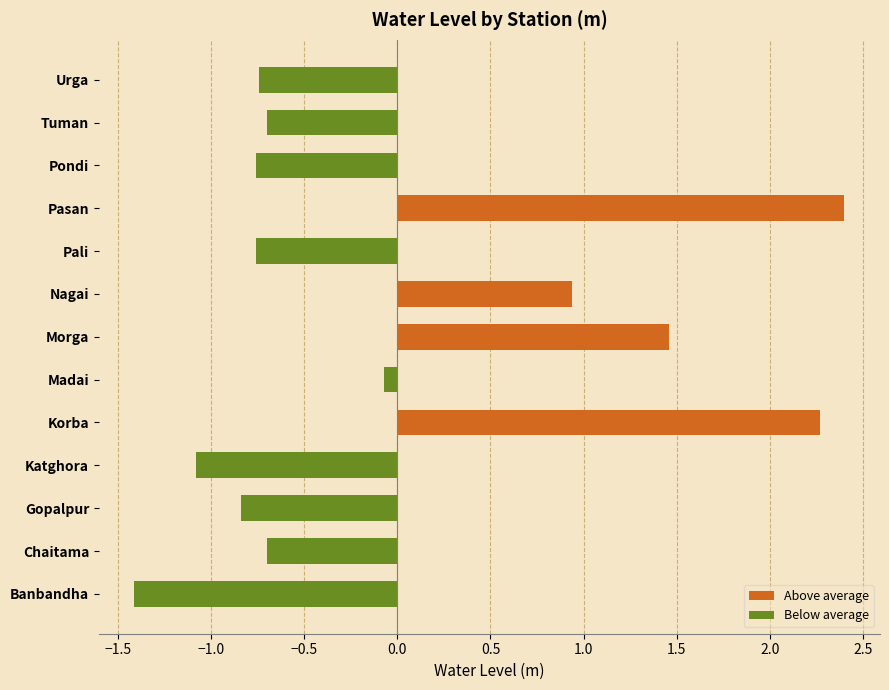

Does the chart contain stacked bars?

No